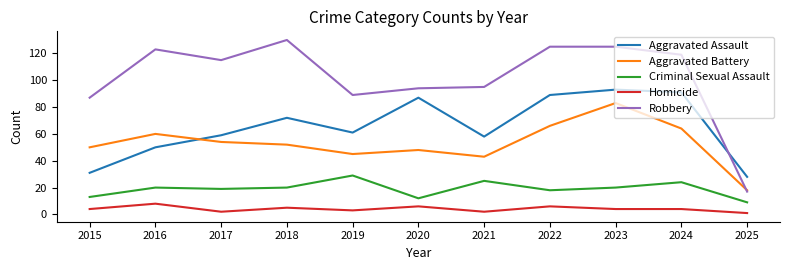

True or false: Robbery has a value of 58 at 2020.

False